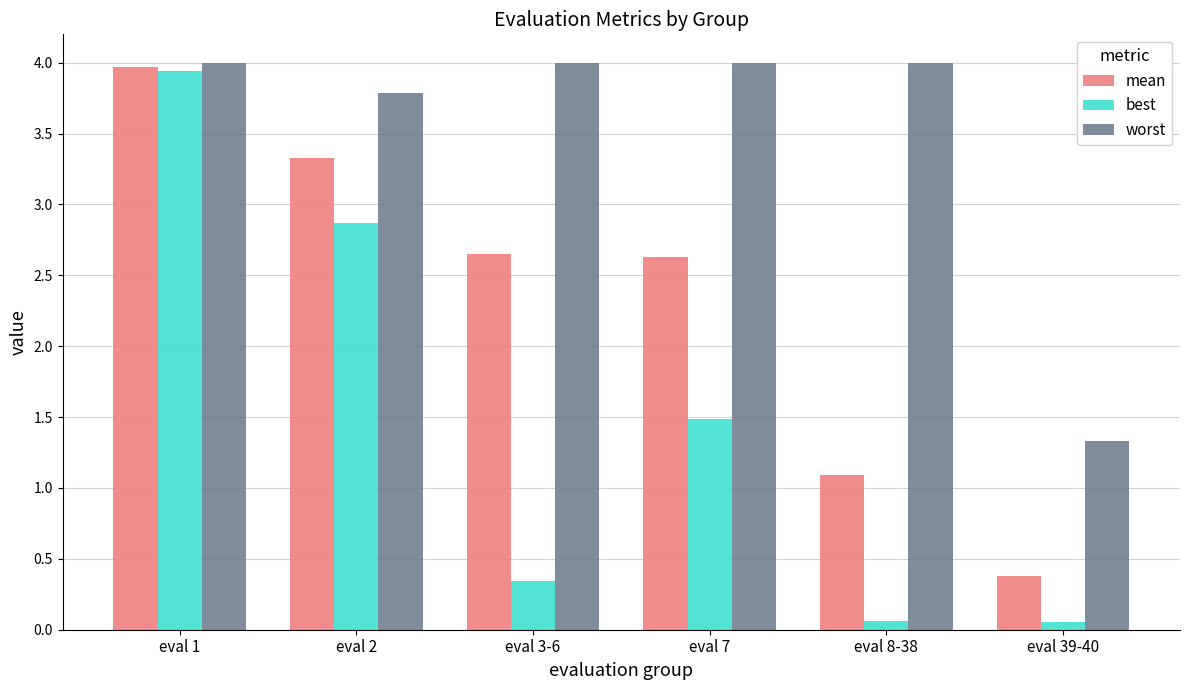

What are all the series names shown in the legend?

mean, best, worst